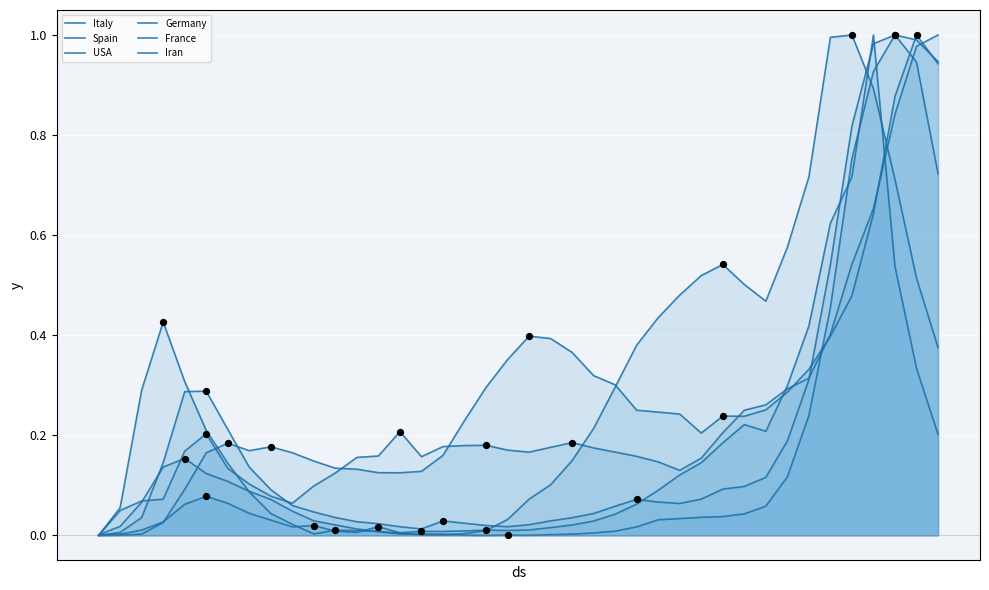

Which series has the largest total across all categories?

Spain